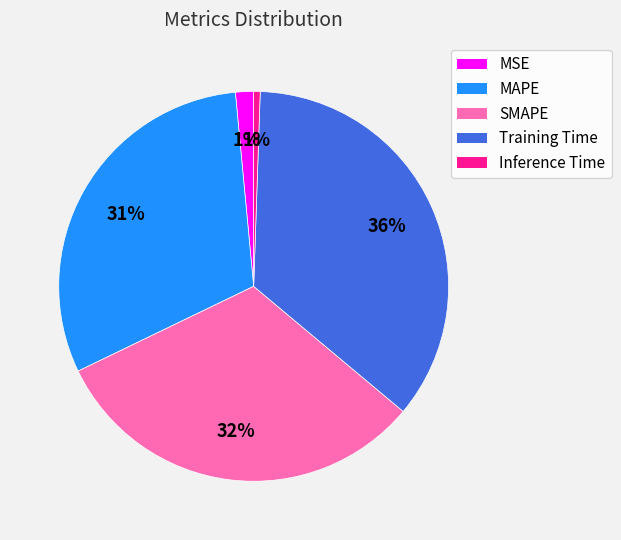

To the nearest percent, what portion does Training Time represent?

36%